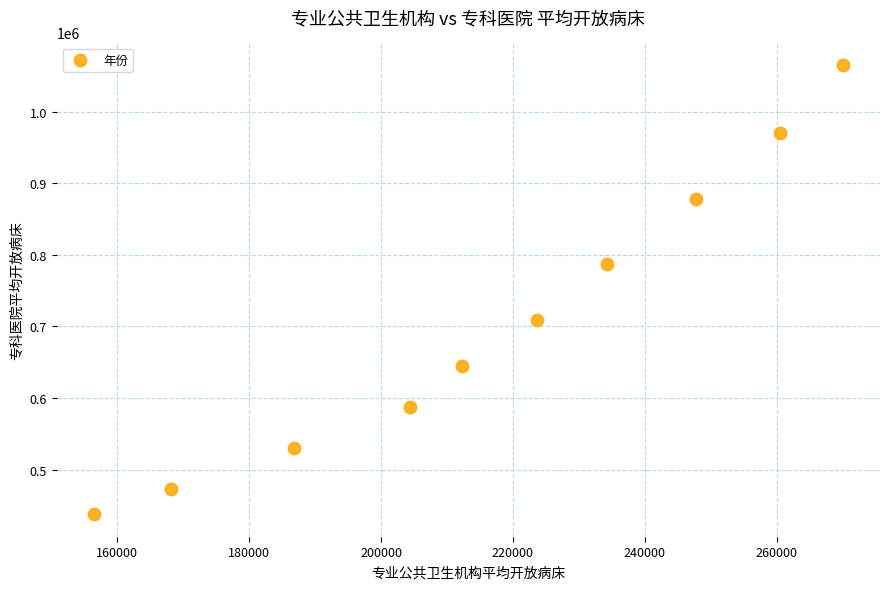

What is the average Y value?

708332.8